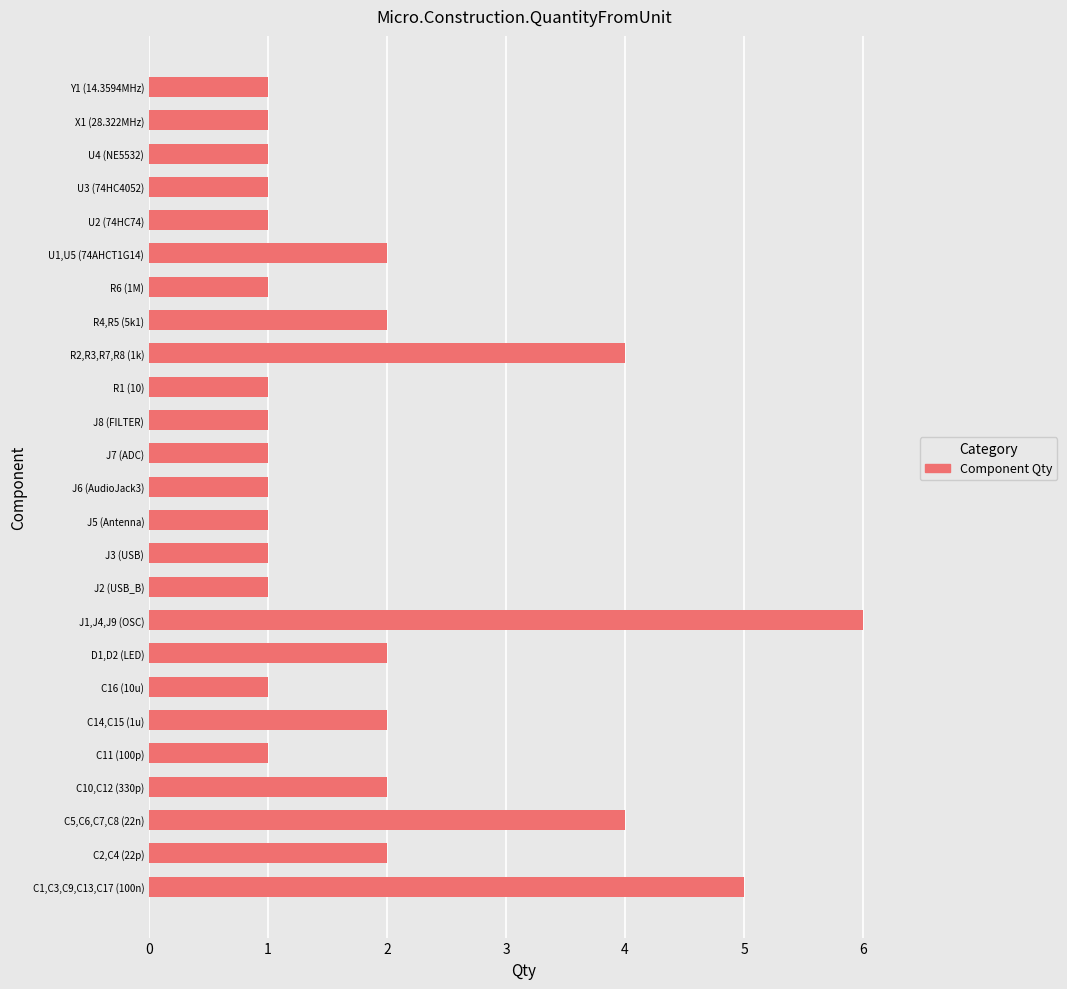

What is the sum of all values?

46